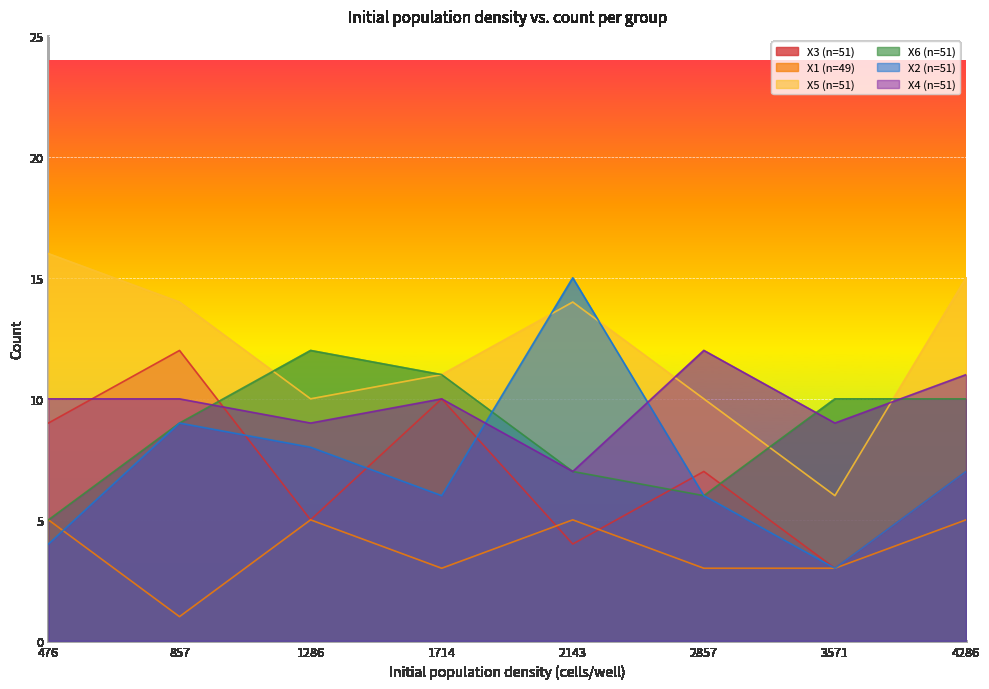

Which series has the largest total across all categories?

X5 (n=51)